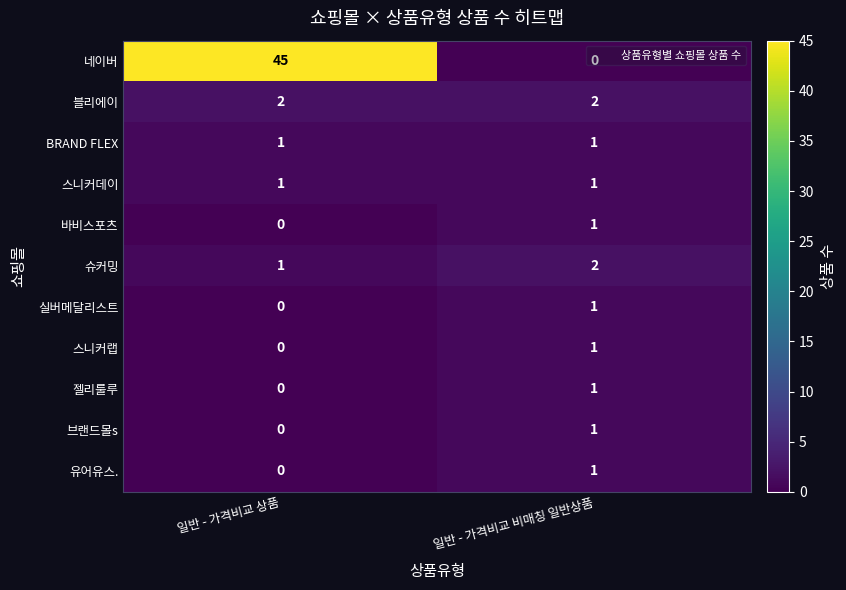

Count the number of categories in the chart.

2